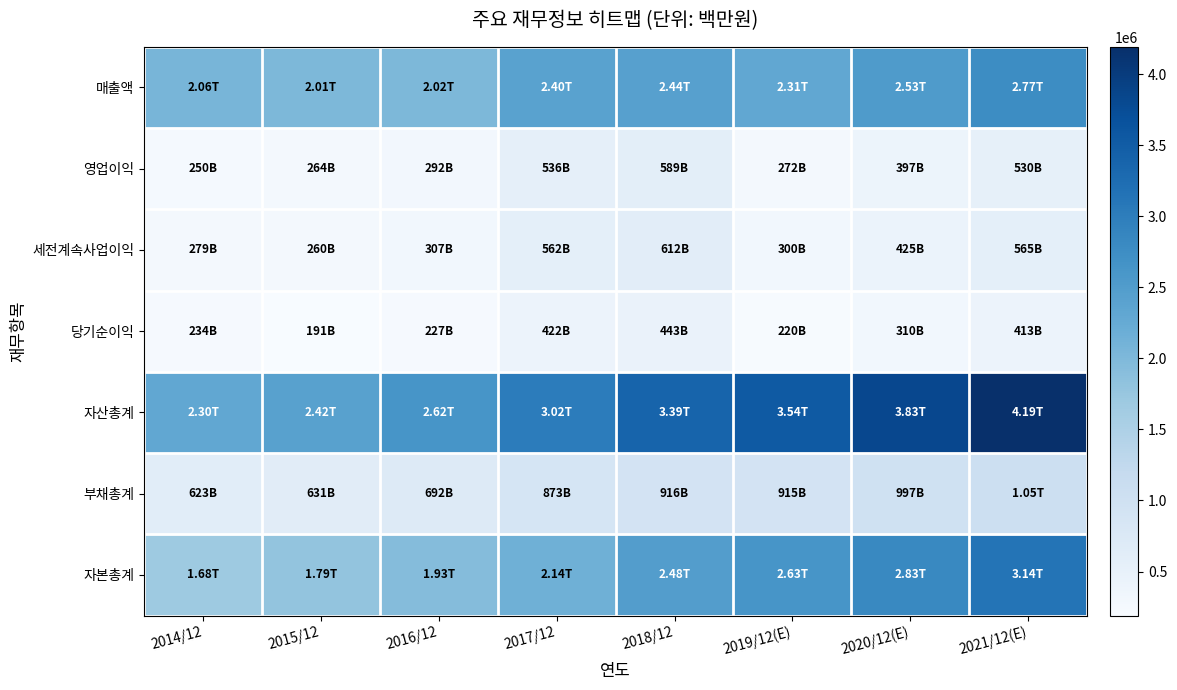

At 2014/12, list the series in order from smallest to largest.

당기순이익, 영업이익, 세전계속사업이익, 부채총계, 자본총계, 매출액, 자산총계